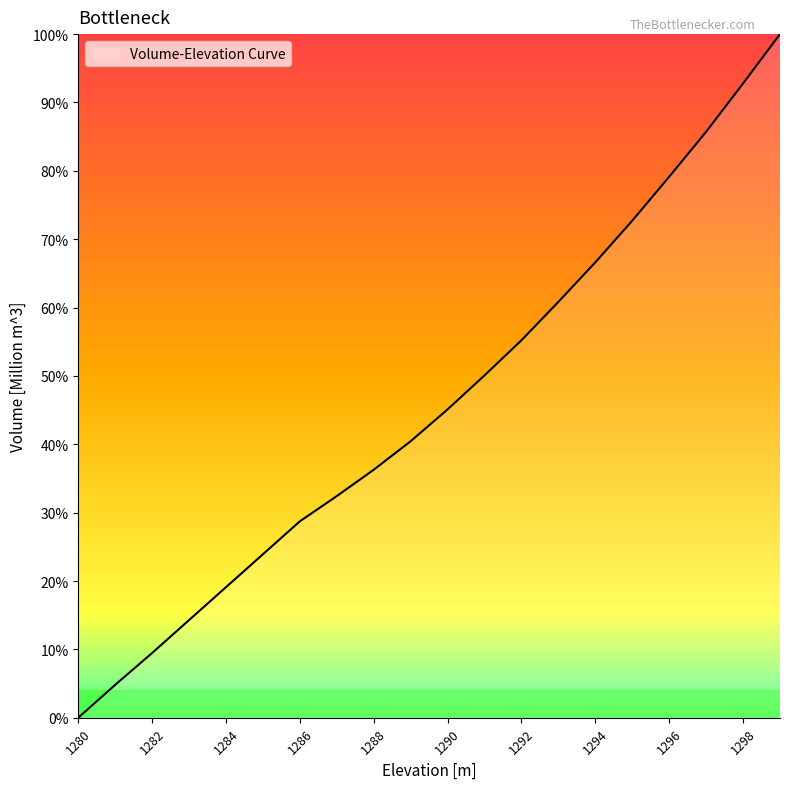

Rank the categories by value from highest to lowest.

1299, 1298, 1297, 1296, 1295, 1294, 1293, 1292, 1291, 1290, 1289, 1288, 1287, 1286, 1285, 1284, 1283, 1282, 1281, 1280